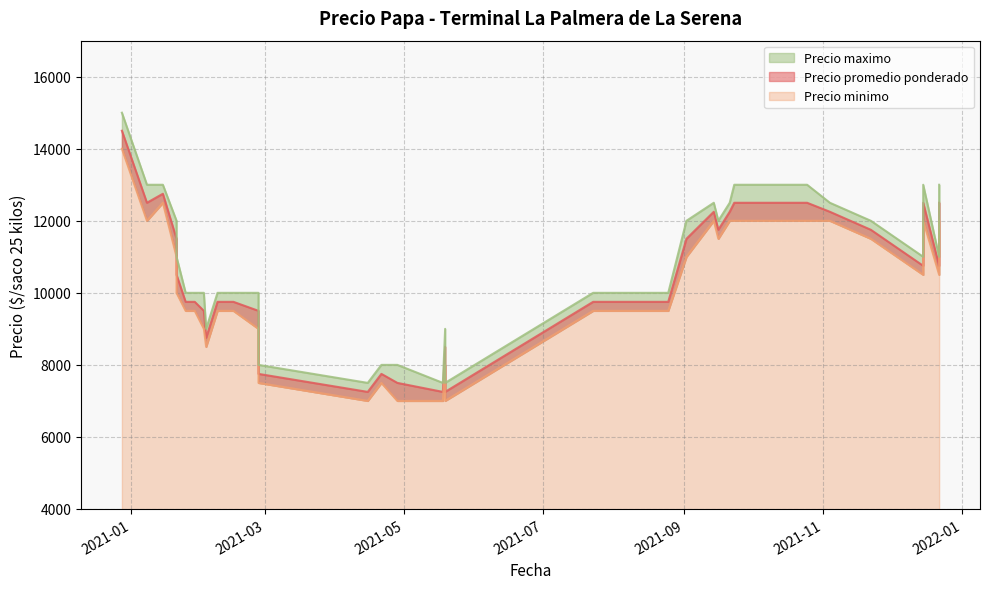

The Precio minimo series shows 12000 at 2021-09-23. True or false?

True